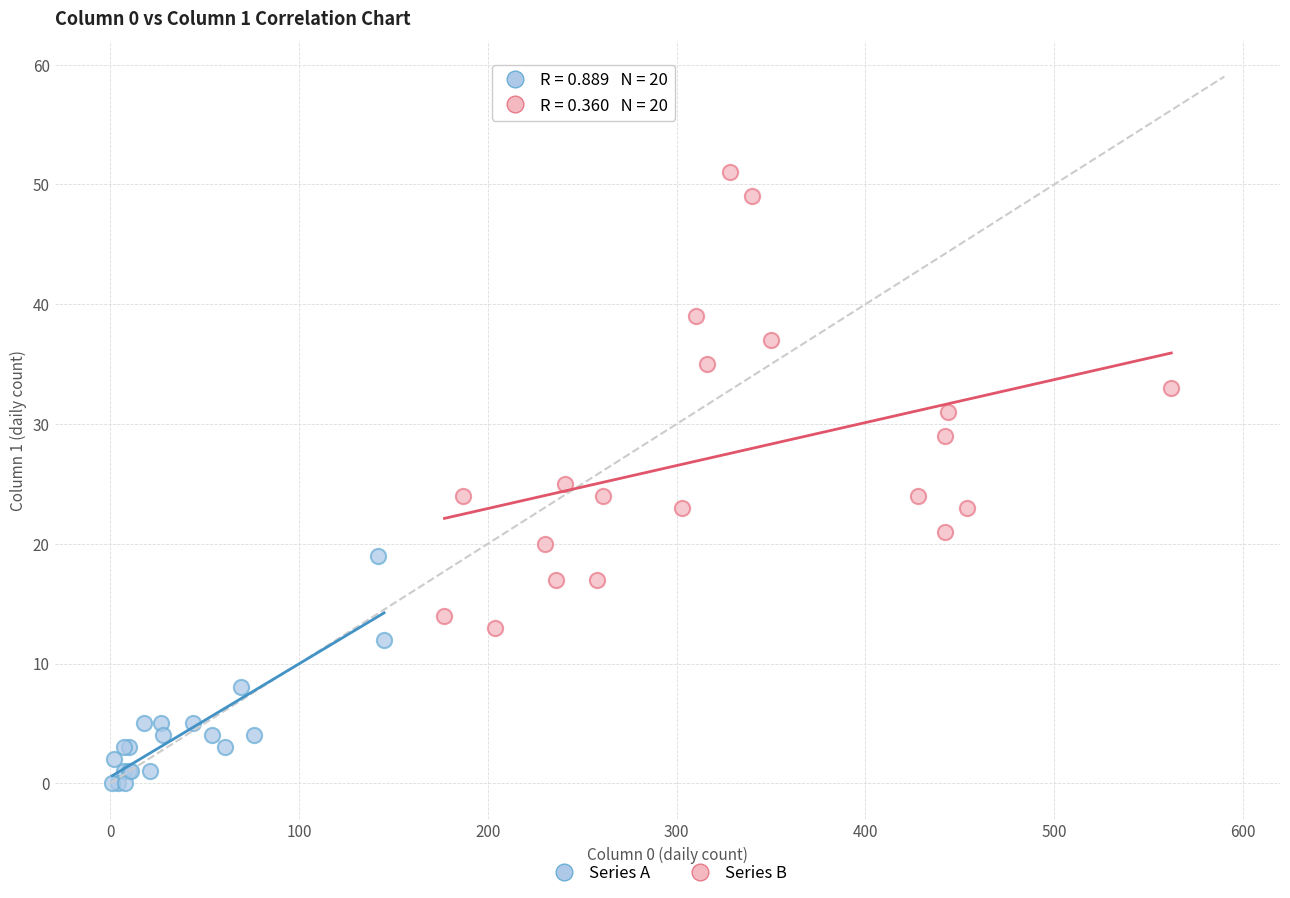

Which series reaches the minimum Y coordinate?

Series A